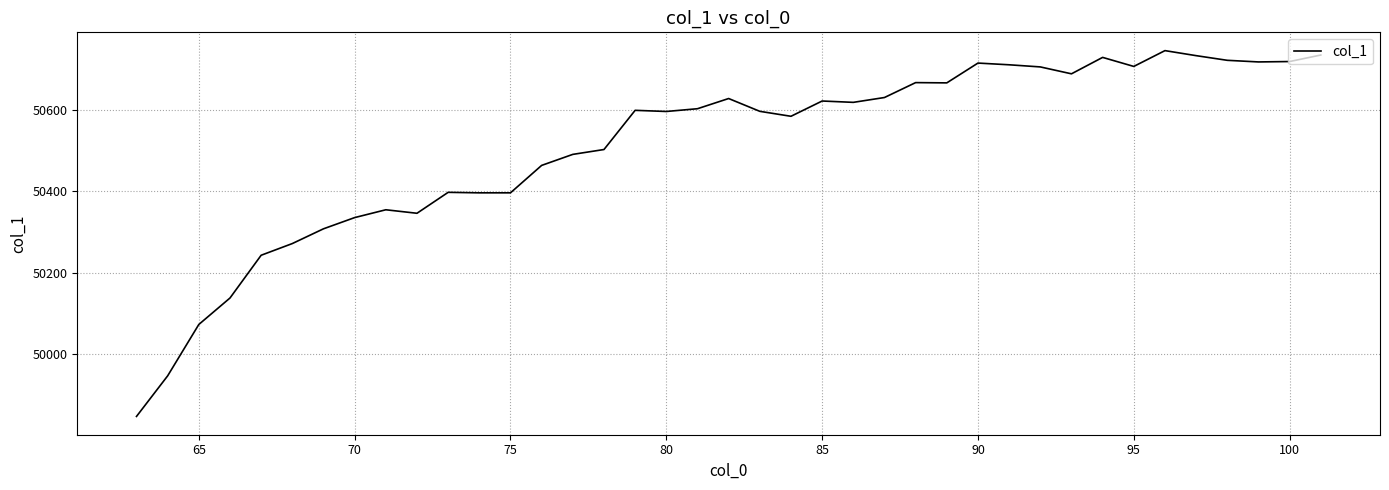

What is the minimum value shown in the chart?

49846.5